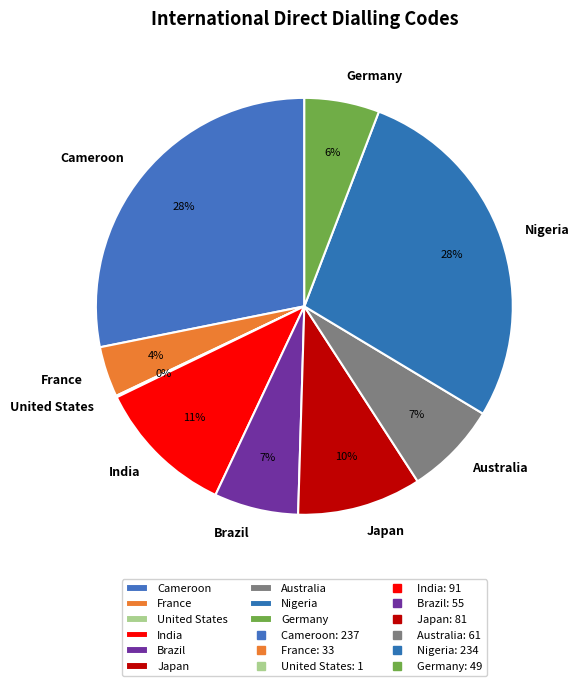

True or false: Nigeria accounts for 13% of the total.

False